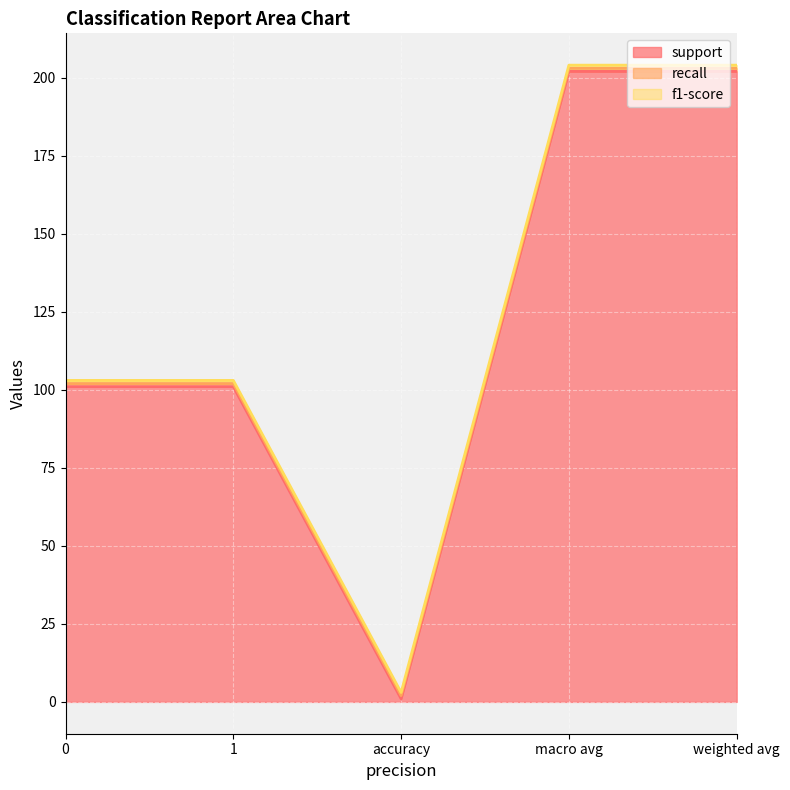

Which series has the largest range (max minus min)?

support